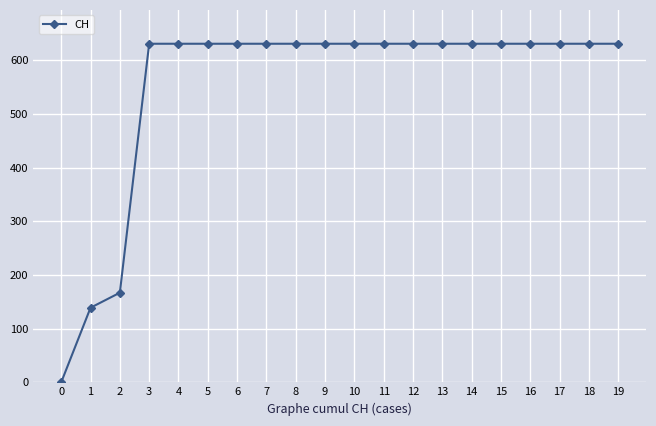

Reading left to right, what are all the values shown in this chart?

0=0	1=139	2=167	3=631	4=631	5=631	6=631	7=631	8=631	9=631	10=631	11=631	12=631	13=631	14=631	15=631	16=631	17=631	18=631	19=631